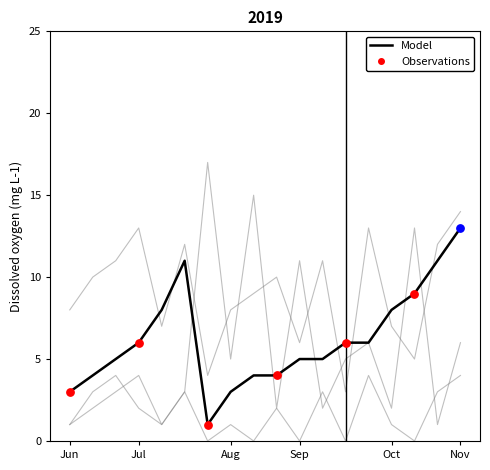

How many lines are shown in the chart?

4